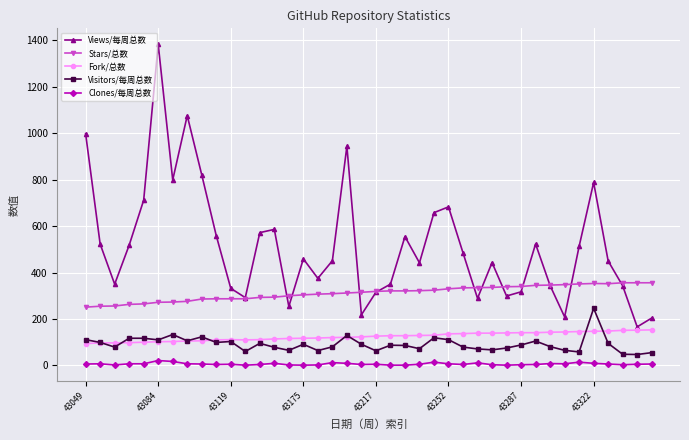

True or false: Stars/总数 and Fork/总数 cross at least once.

False